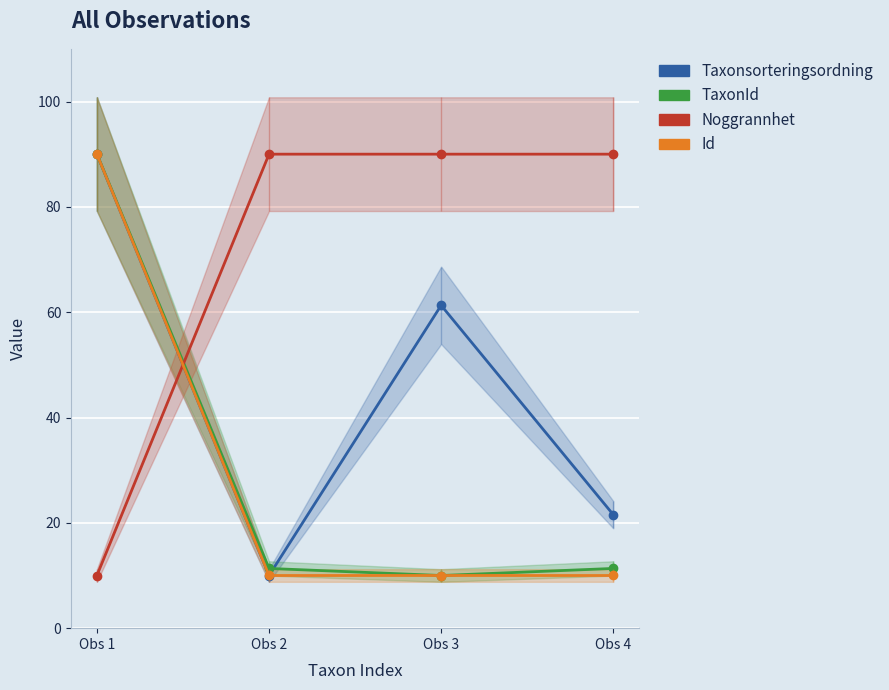

True or false: Noggrannhet and TaxonId intersect in this chart.

True